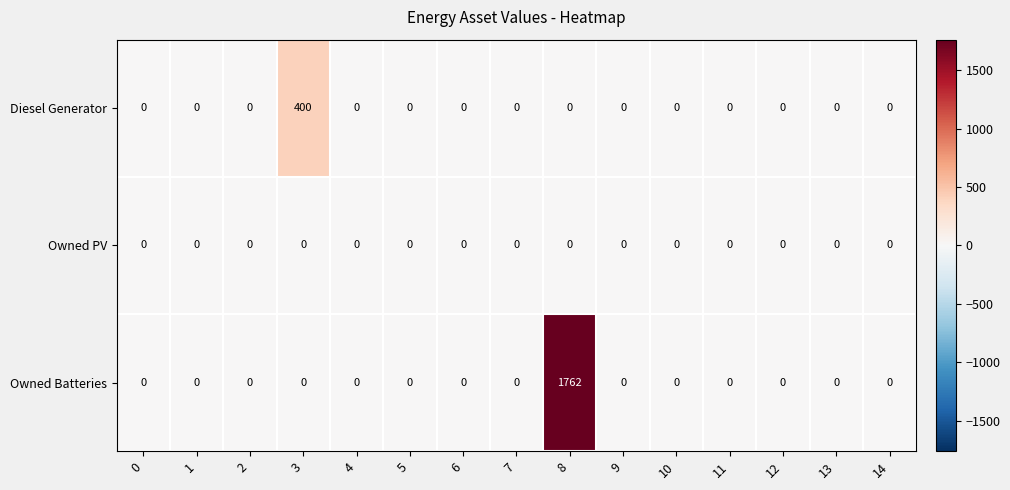

What is the sum of all Owned Batteries values?

1762